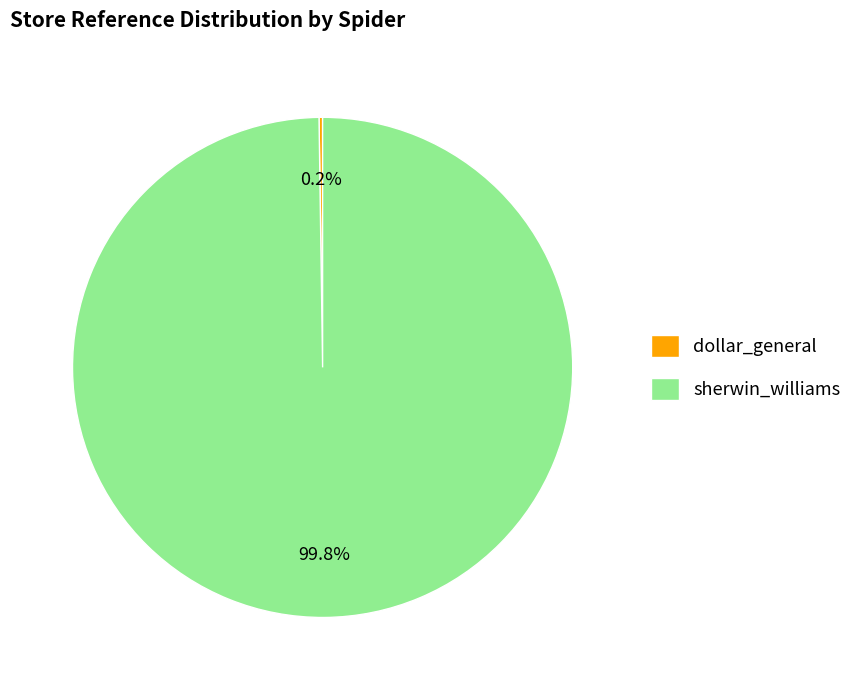

Which slice represents more than half of the pie?

sherwin_williams